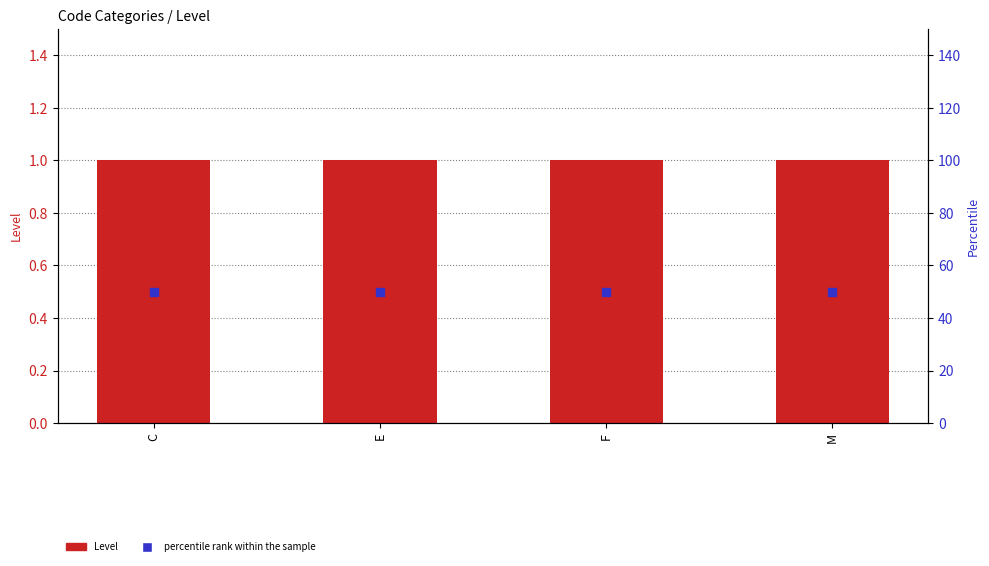

What is the total value across all series at F?

51